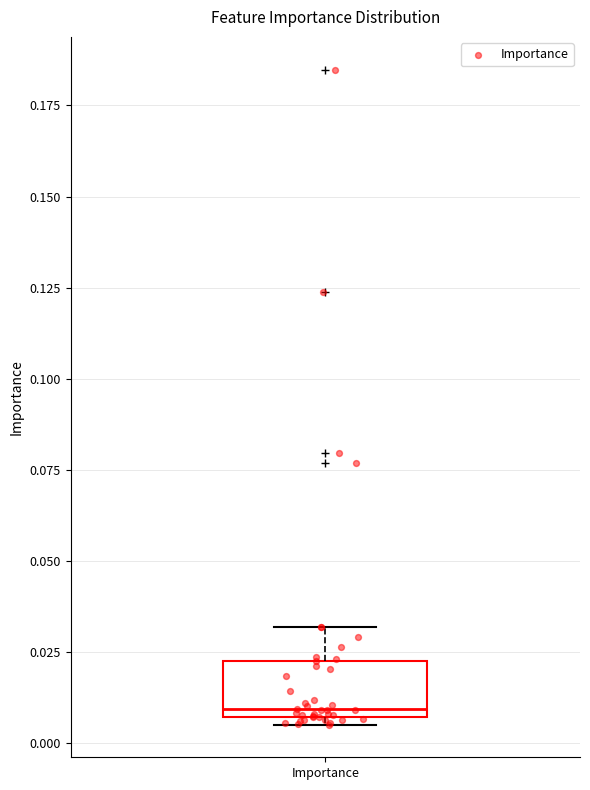

Where does the upper whisker of the box for Importance end on the y-axis? The values are not printed on the chart, so give them approximately, as read against the axis.

0.030